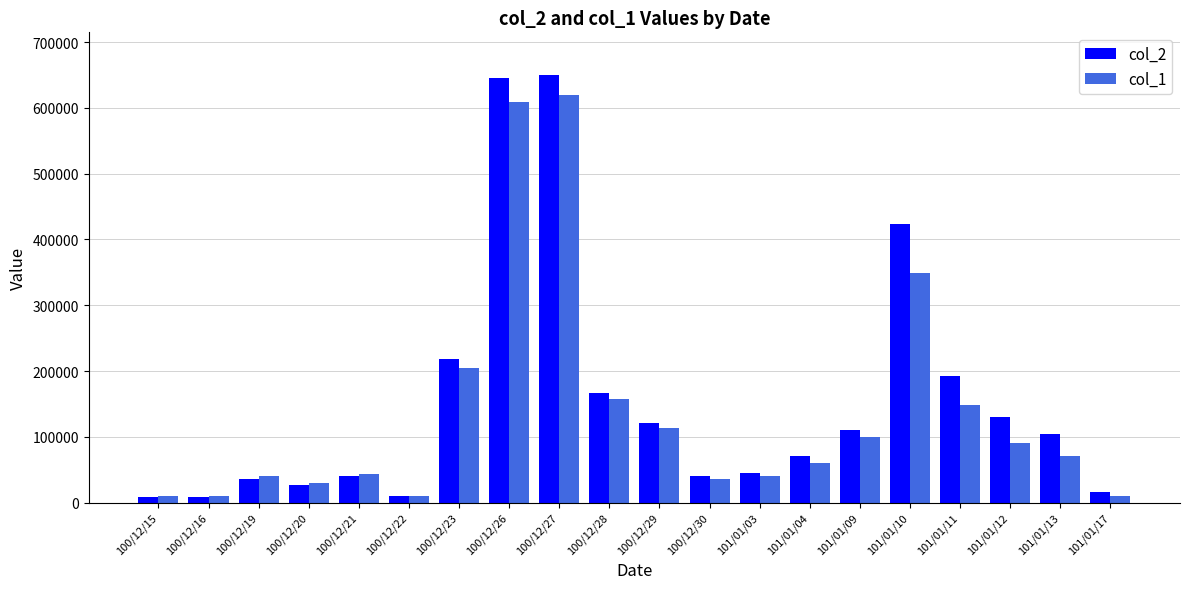

Where is col_2 nearest to the value 329160?

101/01/10